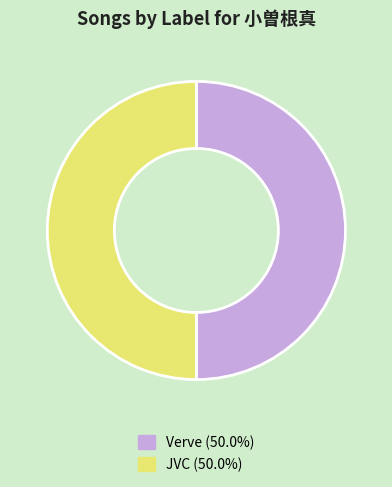

How many slices are in this pie chart?

2